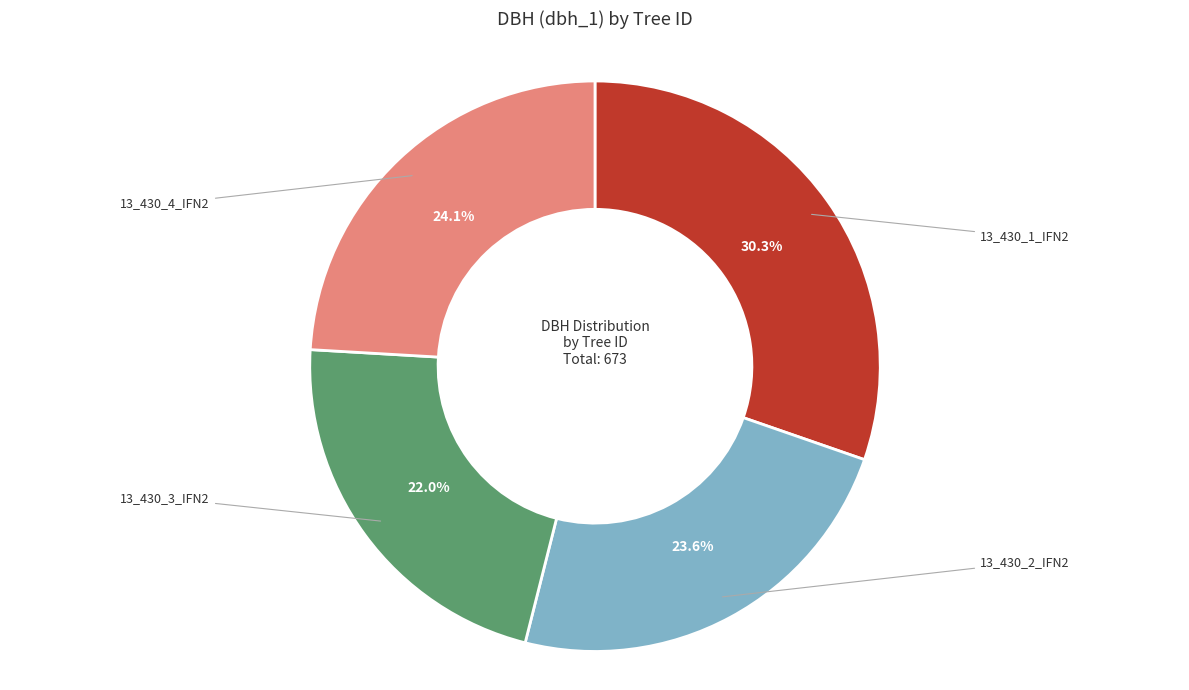

Does any single category account for the majority?

No